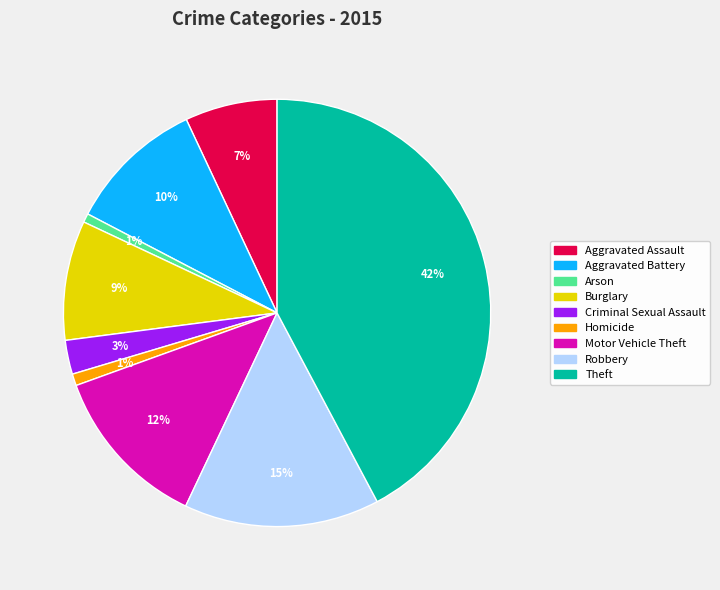

Count the number of slices in the pie.

9